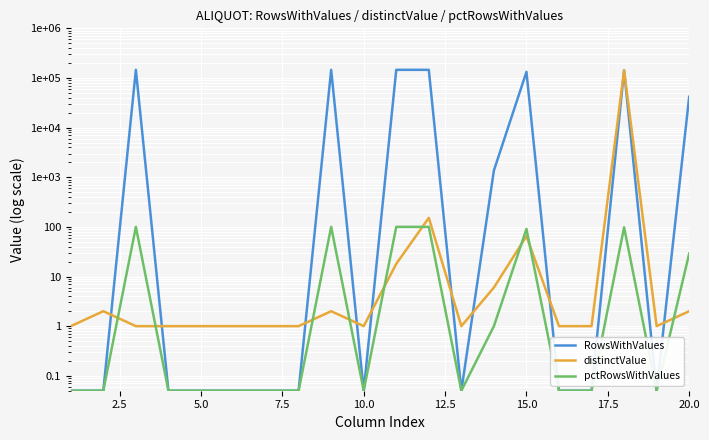

What is the total value across all series at 7.5?

1.1